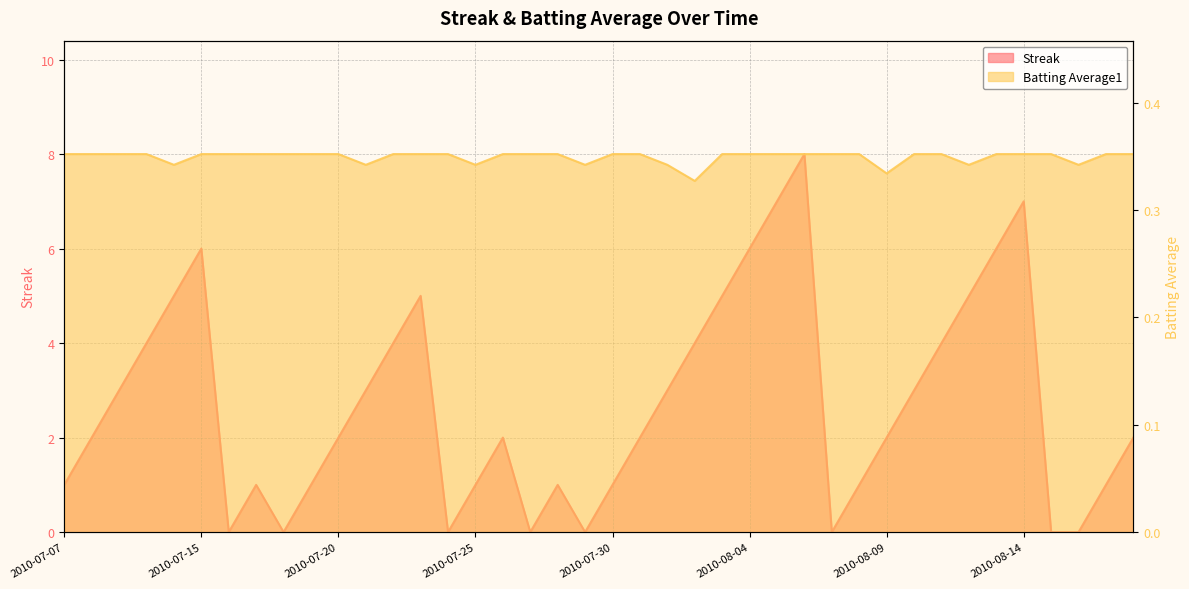

Rank the series by their average value, from highest to lowest.

Streak, Batting Average1